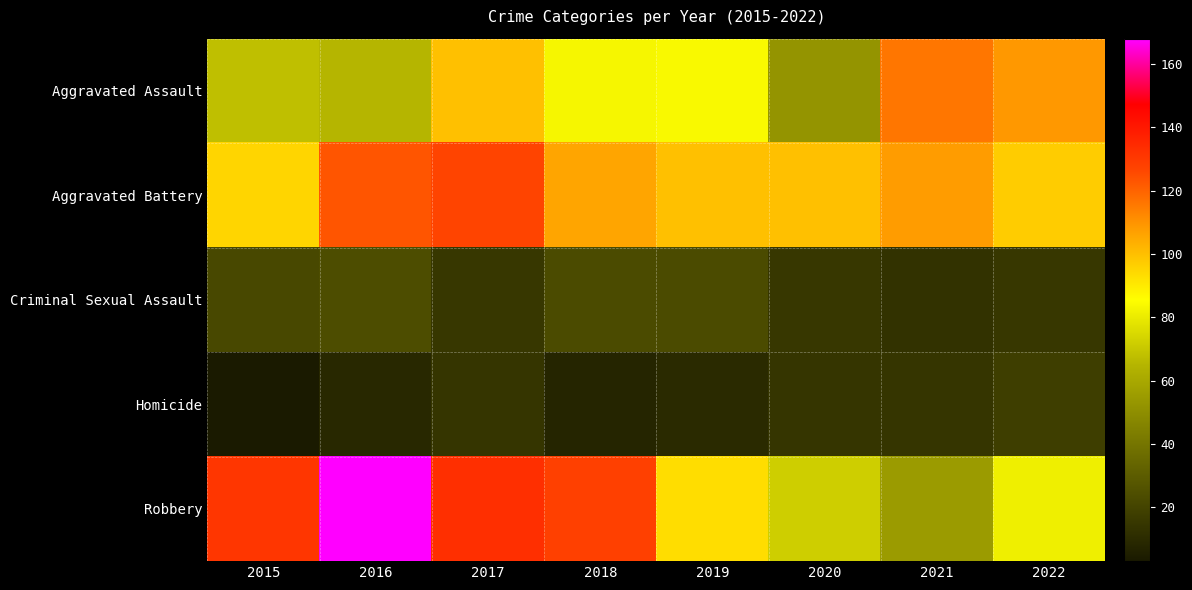

Reading right to left, transcribe all the data shown in this chart.

Aggravated Assault: 2022=109	2021=116	2020=52	2019=84	2018=83	2017=100	2016=65	2015=68
Aggravated Battery: 2022=97	2021=108	2020=100	2019=100	2018=106	2017=127	2016=123	2015=95
Criminal Sexual Assault: 2022=15	2021=13	2020=15	2019=23	2018=23	2017=15	2016=24	2015=22
Homicide: 2022=18	2021=14	2020=14	2019=10	2018=8	2017=14	2016=9	2015=3
Robbery: 2022=81	2021=55	2020=72	2019=93	2018=128	2017=133	2016=168	2015=131